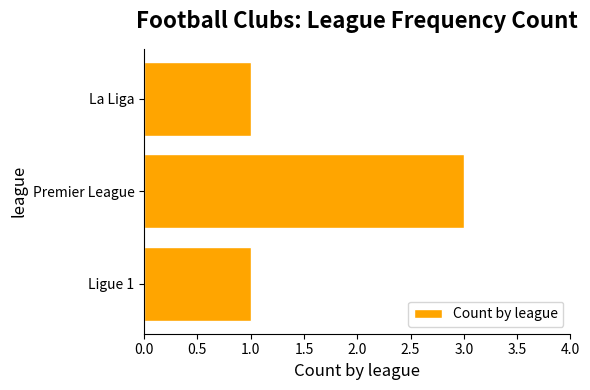

What is the greatest value displayed?

3